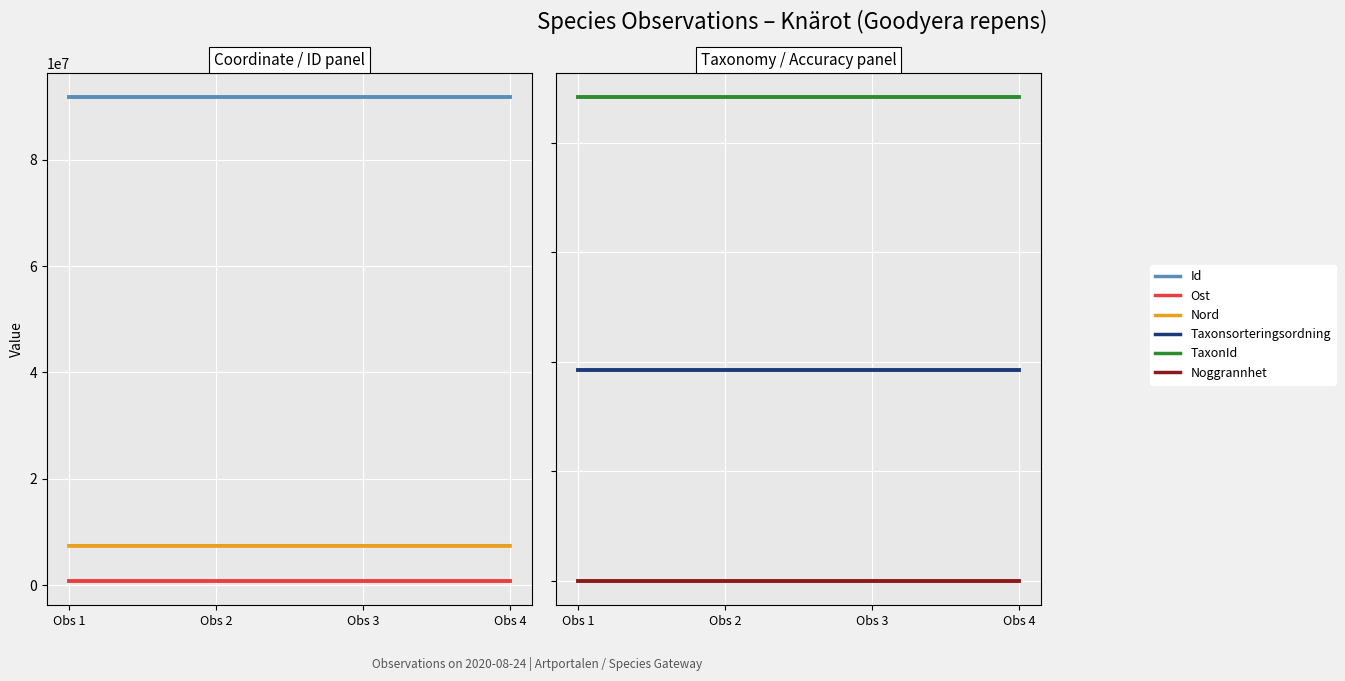

Count the number of categories in the chart.

4